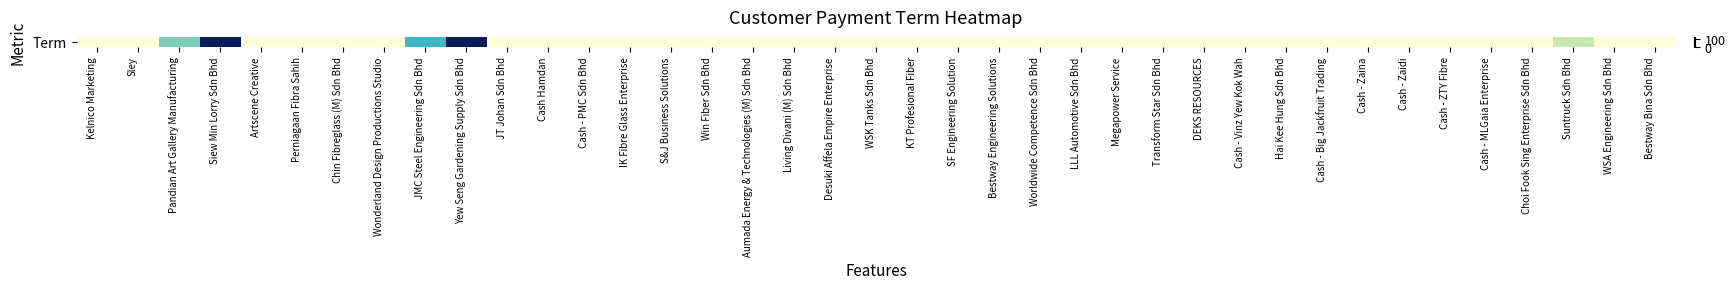

Rank the categories by value from lowest to highest.

Kelnico Marketing, Sley, Artscene Creative, Perniagaan Fibra Sahih, Chin Fibreglass (M) Sdn Bhd, Wonderland Design Productions Studio, JT Johan Sdn Bhd, Cash Hamdan, Cash - PMC Sdn Bhd, IK Fibre Glass Enterprise, S&J Business Solutions, Win Fiber Sdn Bhd, Aumada Energy & Technologies (M) Sdn Bhd, Living Divani (M) Sdn Bhd, Desuki Affela Empire Enterprise, WSK Tanks Sdn Bhd, KT Profesional Fiber, SF Engineering Solution, Bestway Engineering Solutions, Worldwide Competence Sdn Bhd, LLL Automotive Sdn Bhd, Megapower Service, Transform Star Sdn Bhd, DEKS RESOURCES, Cash - Vinz Yew Kok Wah, Hai Kee Hung Sdn Bhd, Cash - Big Jackfruit Trading, Cash - Zaina, Cash - Zaidi, Cash - ZTY Fibre, Cash - MLGaia Enterprise, Choi Fook Sing Enterprise Sdn Bhd, WSA Engineering Sdn Bhd, Bestway Bina Sdn Bhd, Suntruck Sdn Bhd, Pandian Art Gallery Manufacturing, JMC Steel Engineering Sdn Bhd, Siew Min Lorry Sdn Bhd, Yew Seng Gardening Supply Sdn Bhd